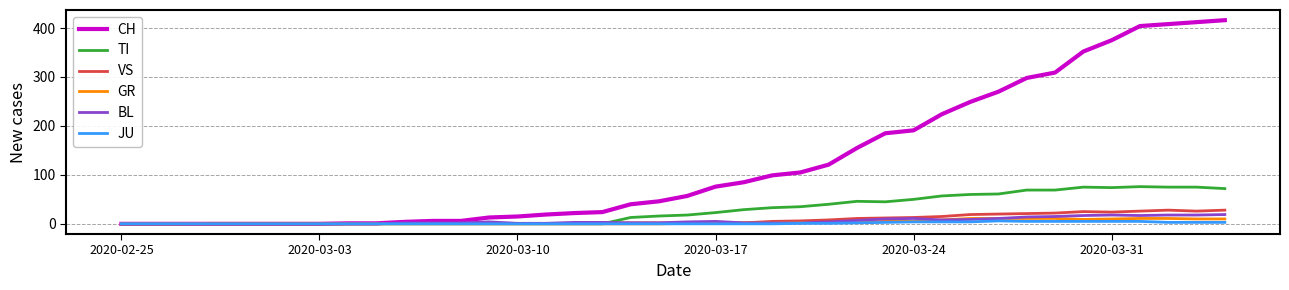

Which series has the largest total across all categories?

CH